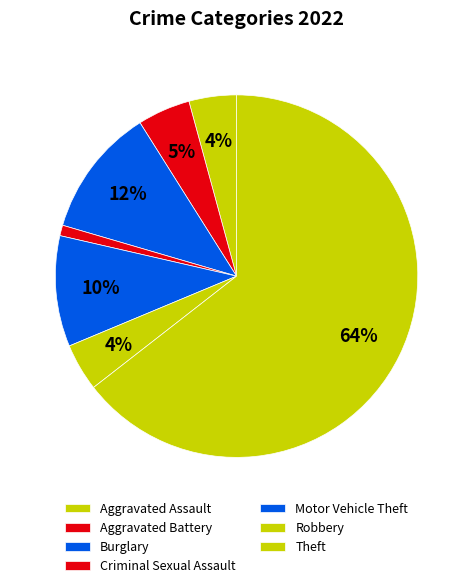

To the nearest percent, what percentage of the pie is Robbery?

4%